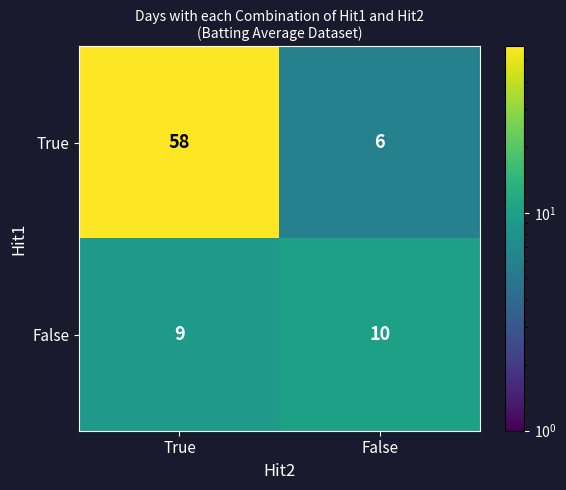

At which category is the sum across all series the highest?

True